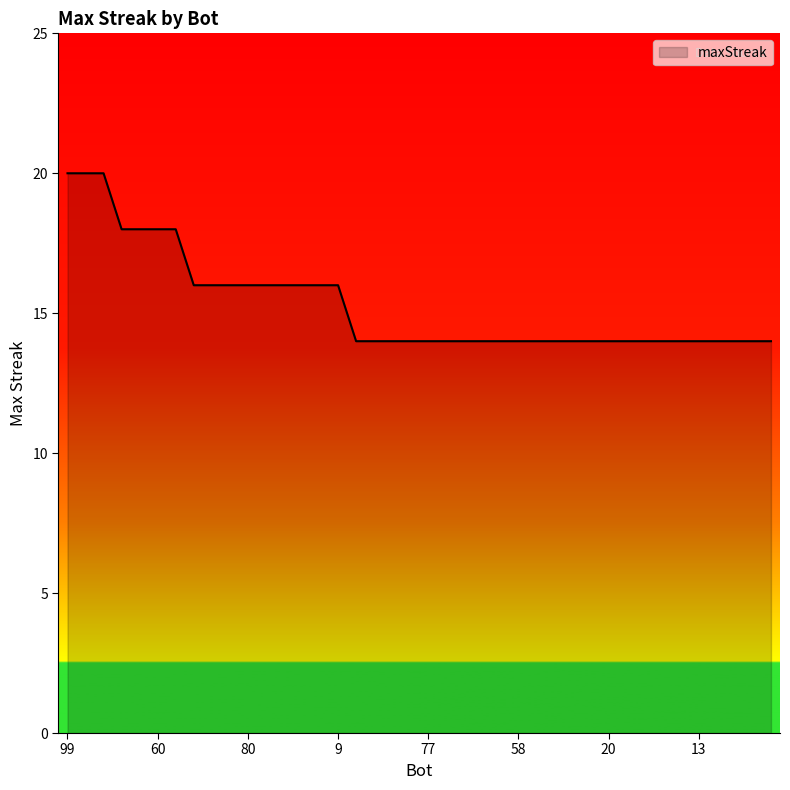

What is the minimum value shown in the chart?

14